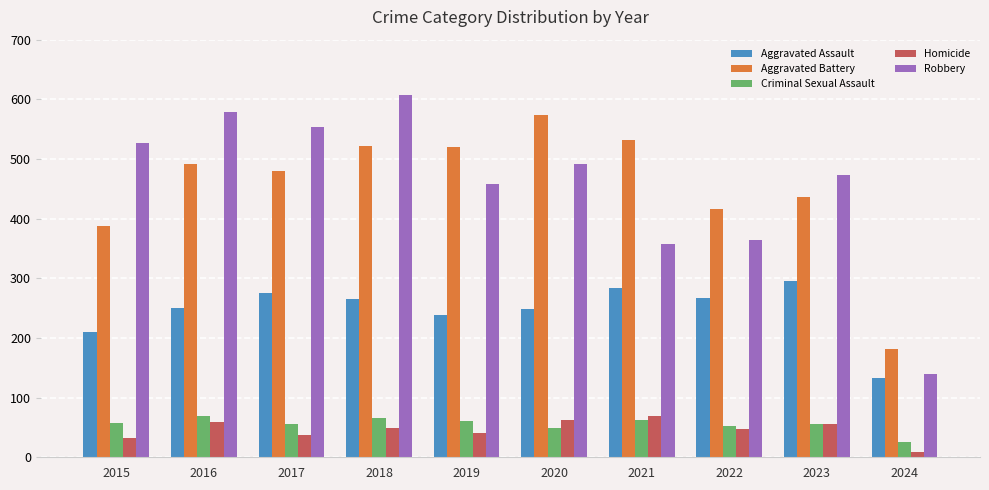

Which series changed the most between 2016 and 2019?

Robbery